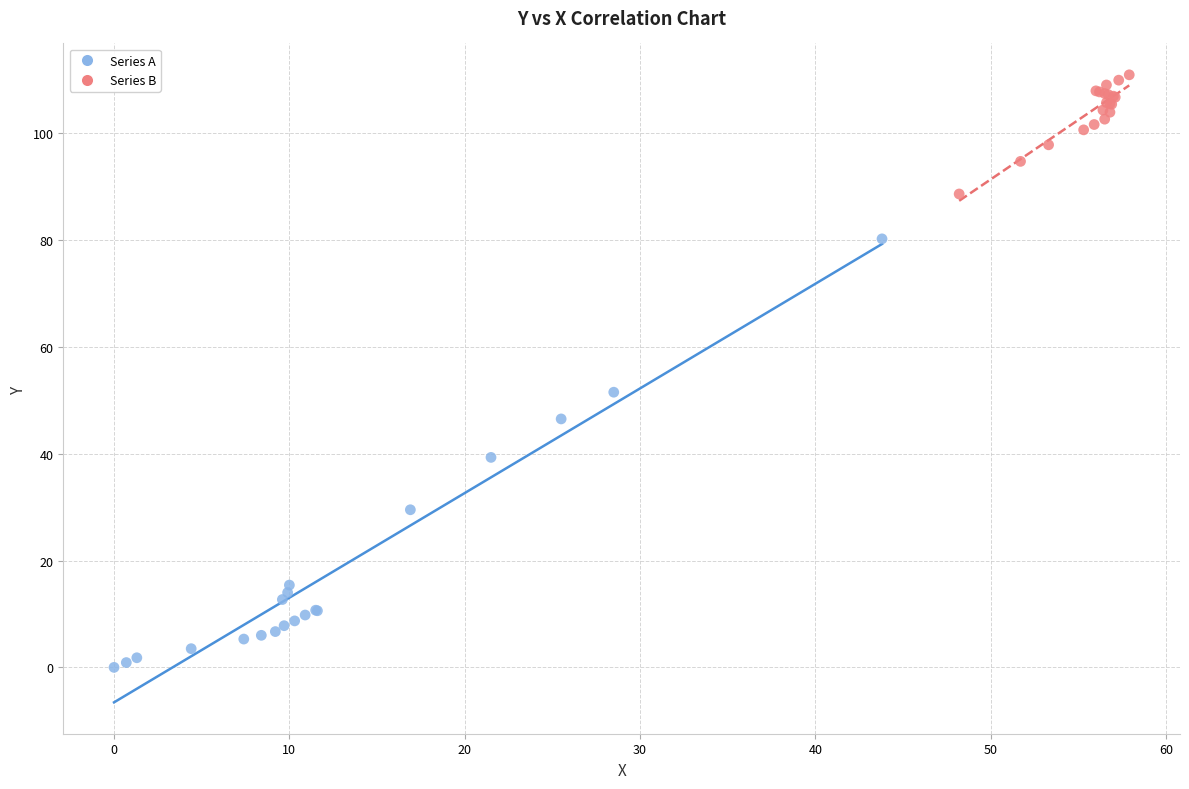

Which series contains the lowest Y value?

Series A